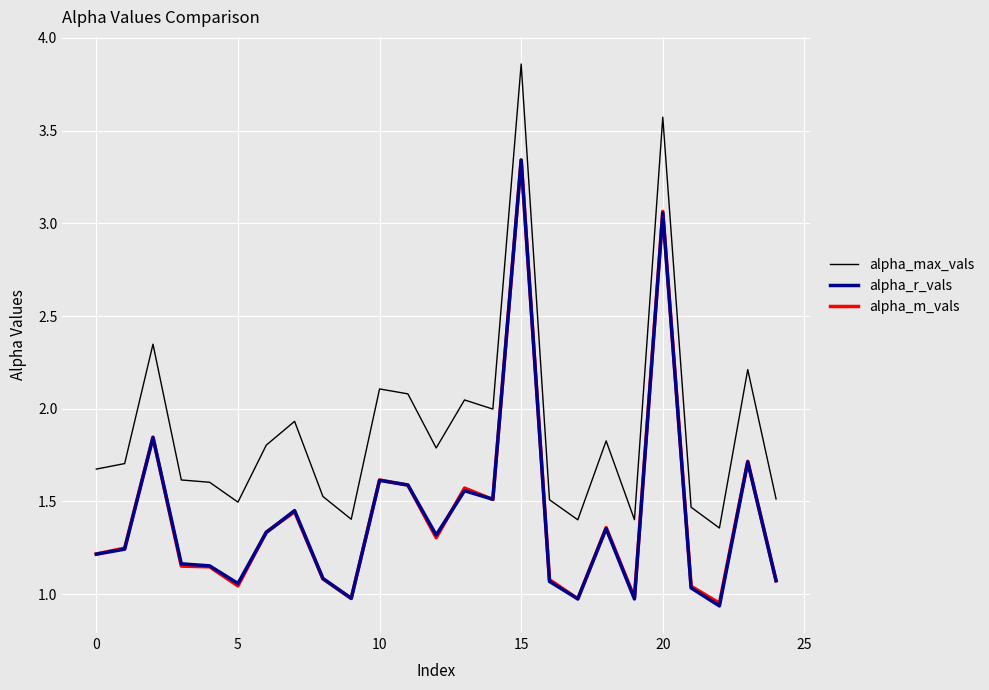

True or false: alpha_r_vals and alpha_max_vals cross at least once.

False